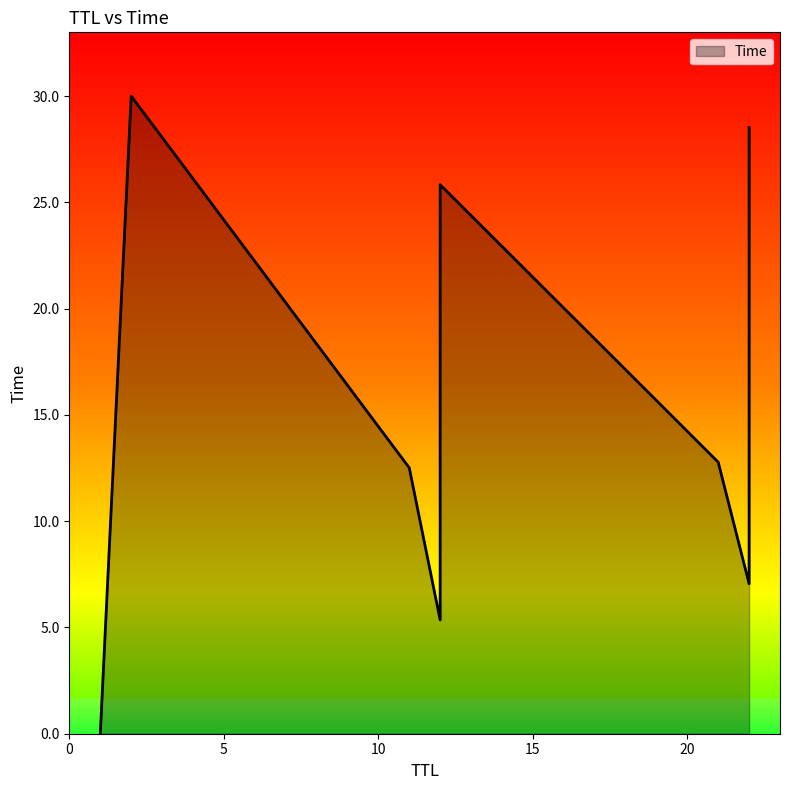

How many distinct data groups are displayed?

1